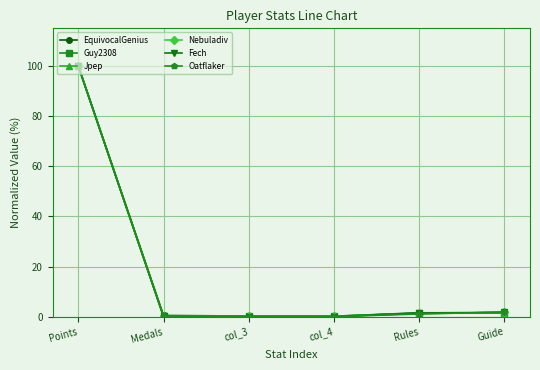

True or false: Oatflaker has more than 2 interior local peaks.

False